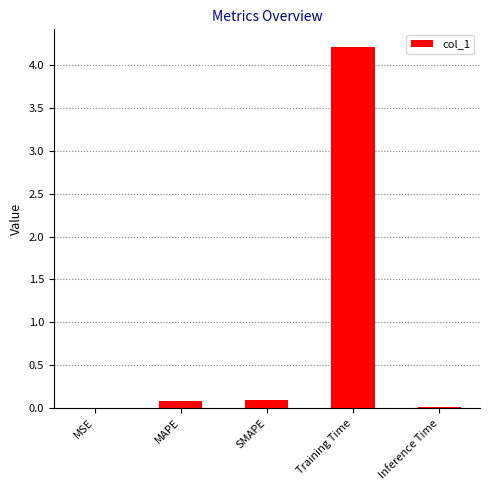

What is the greatest value displayed?

4.2